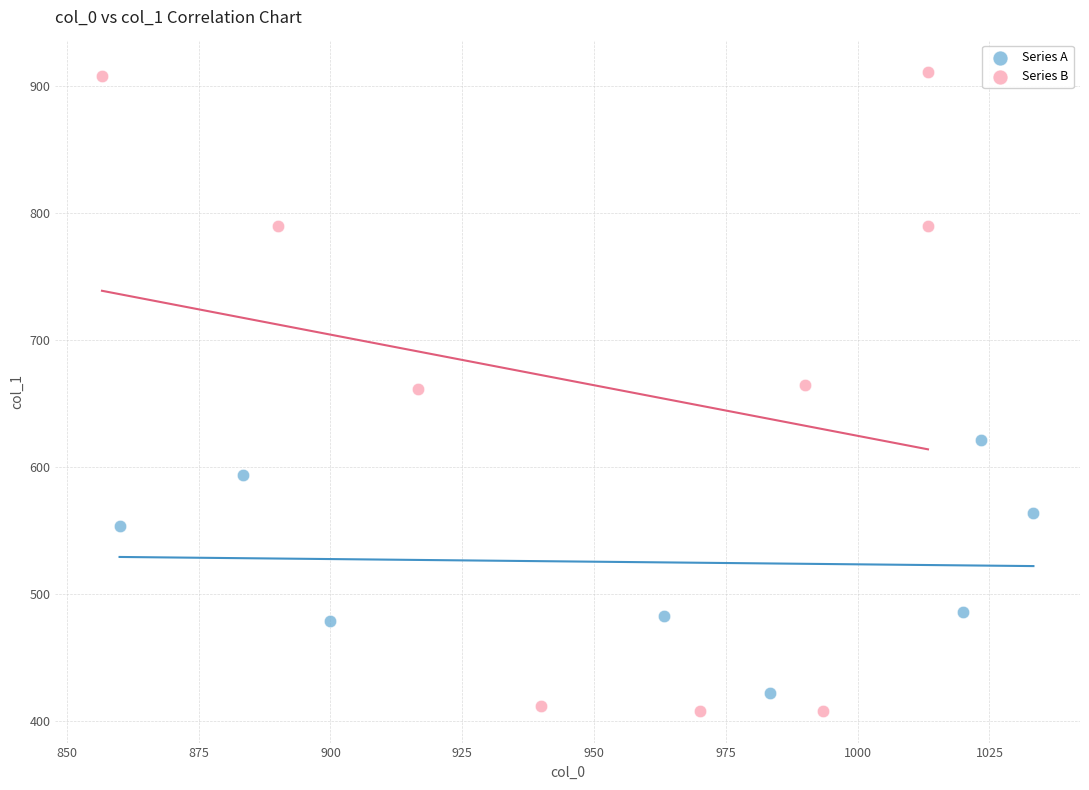

What are all the series names shown in the legend?

Series A, Series B